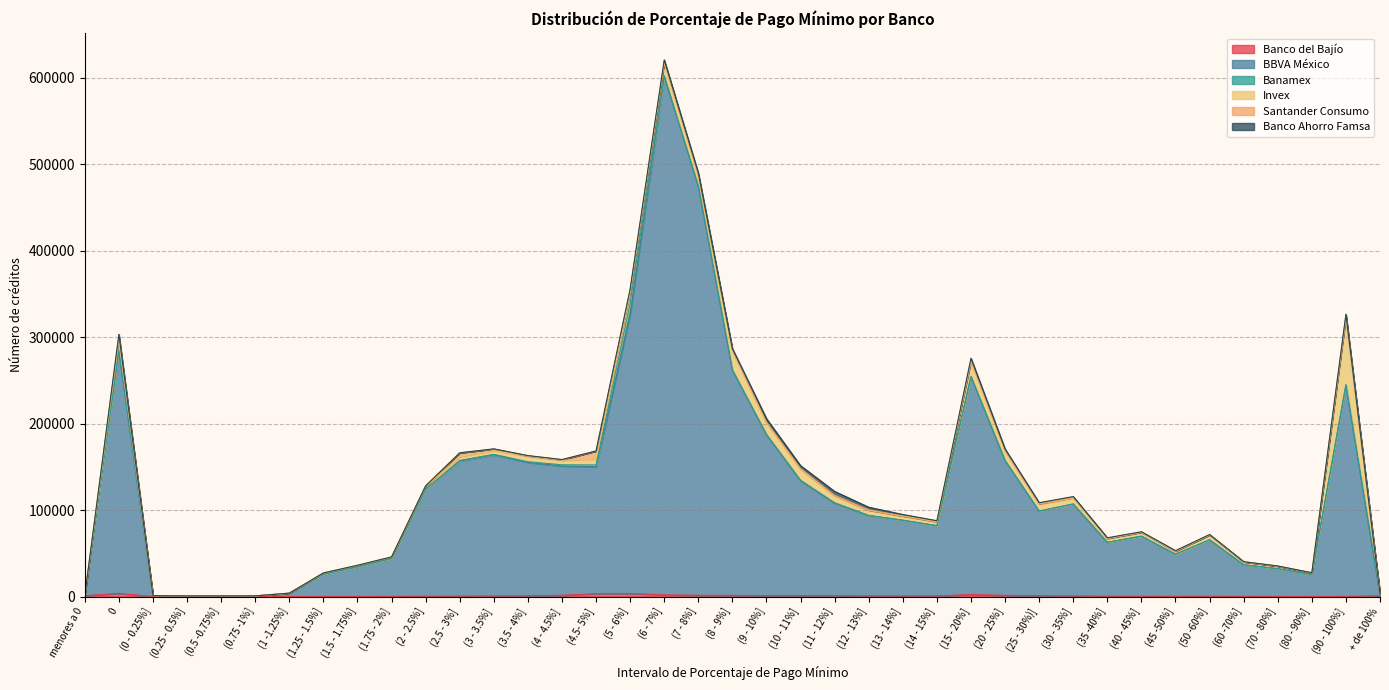

What is the total value across all series at (25 - 30%)]?

108470